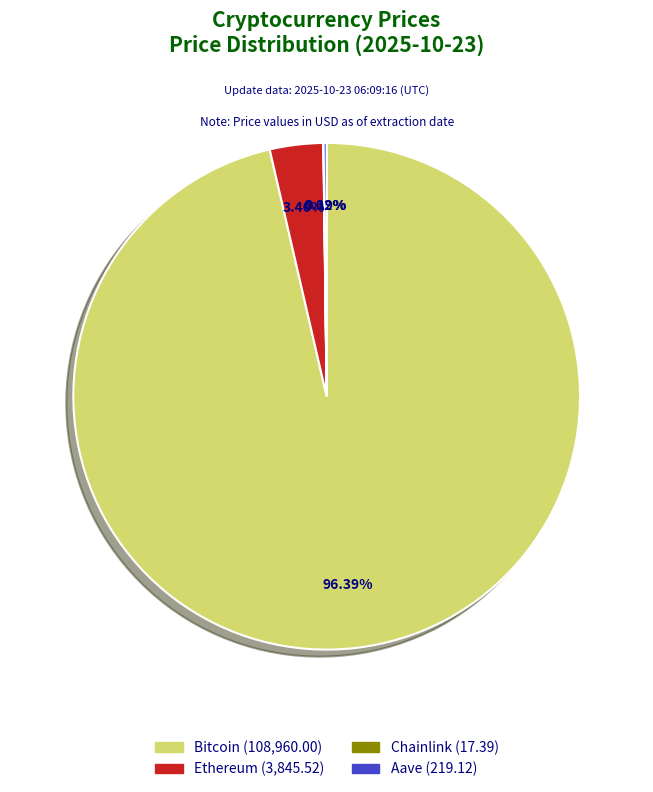

To the nearest percent, what is the combined percentage of Ethereum and Bitcoin?

100%